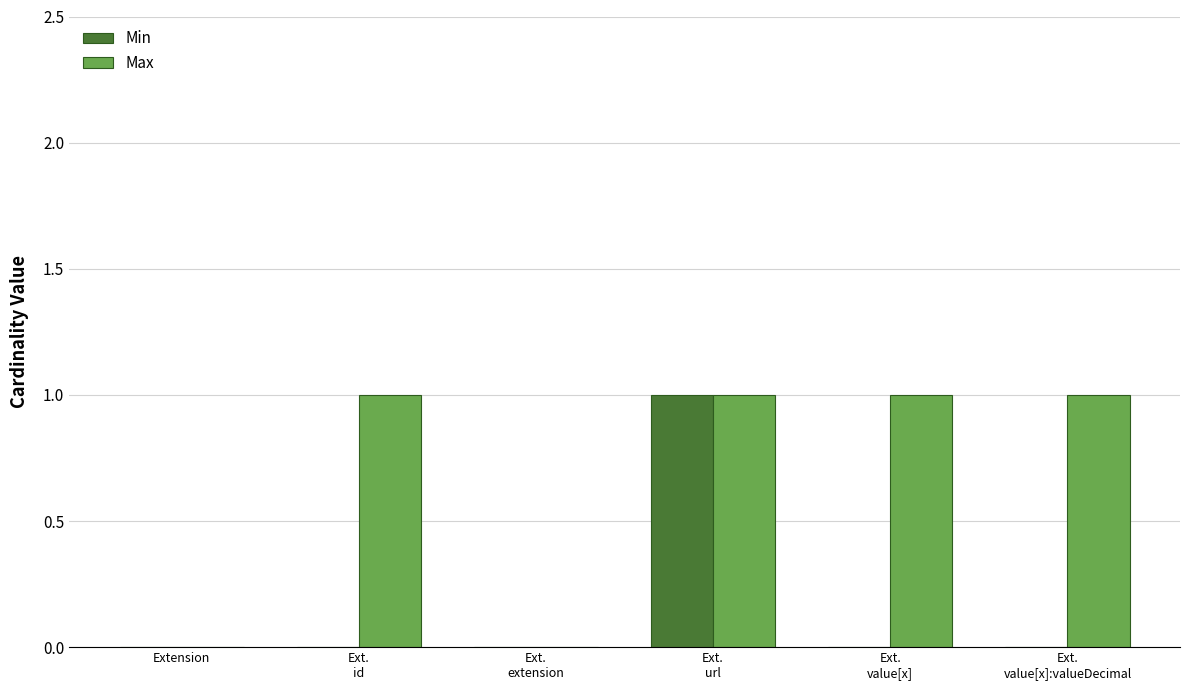

Is the value of Min at Extension greater than the value of Max at Ext.
id?

No